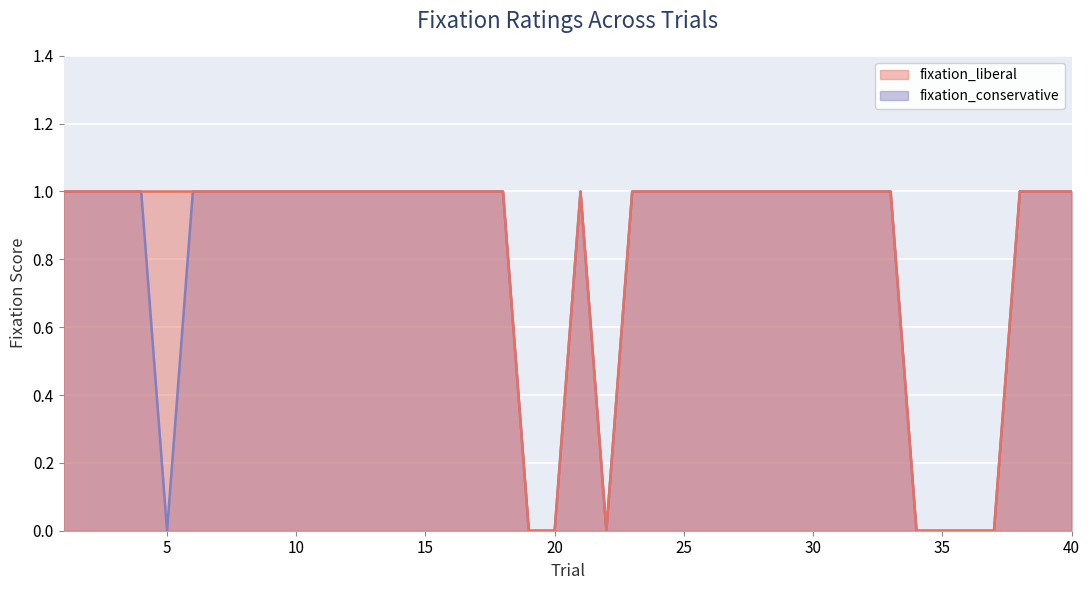

Where is fixation_liberal nearest to the value 0?

19